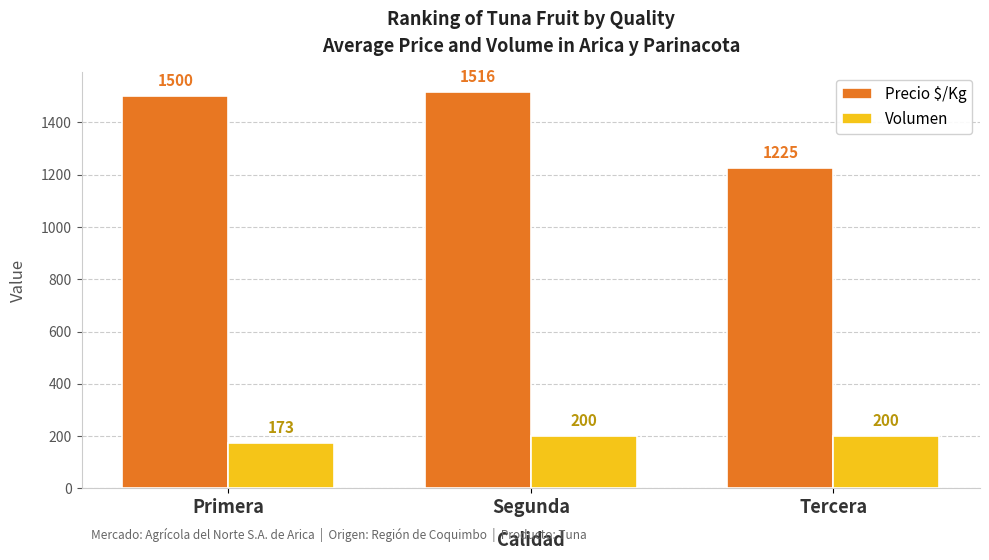

List the series in order of their overall mean, lowest first.

Volumen, Precio $/Kg